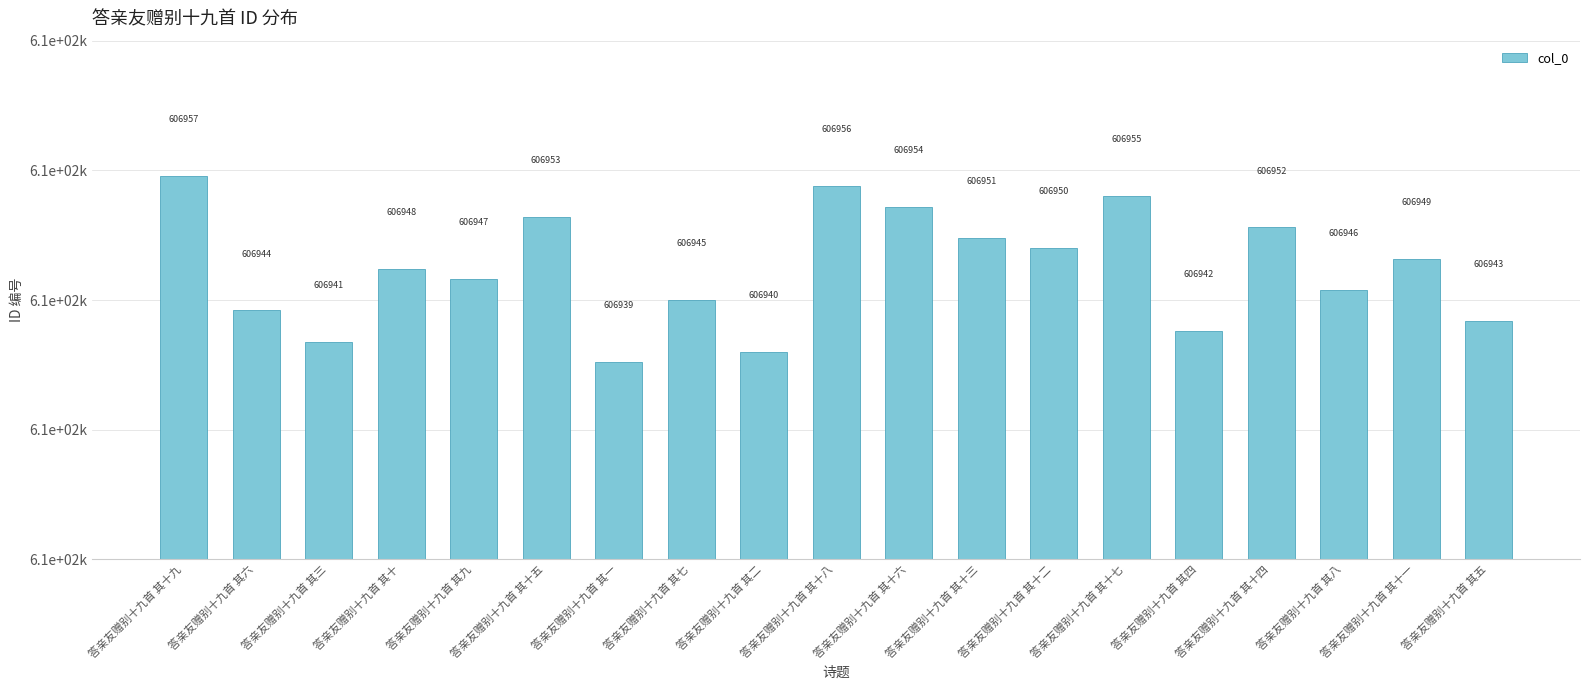

What is the sum of the values at 答亲友赠别十九首 其六 and 答亲友赠别十九首 其十四?

1213896